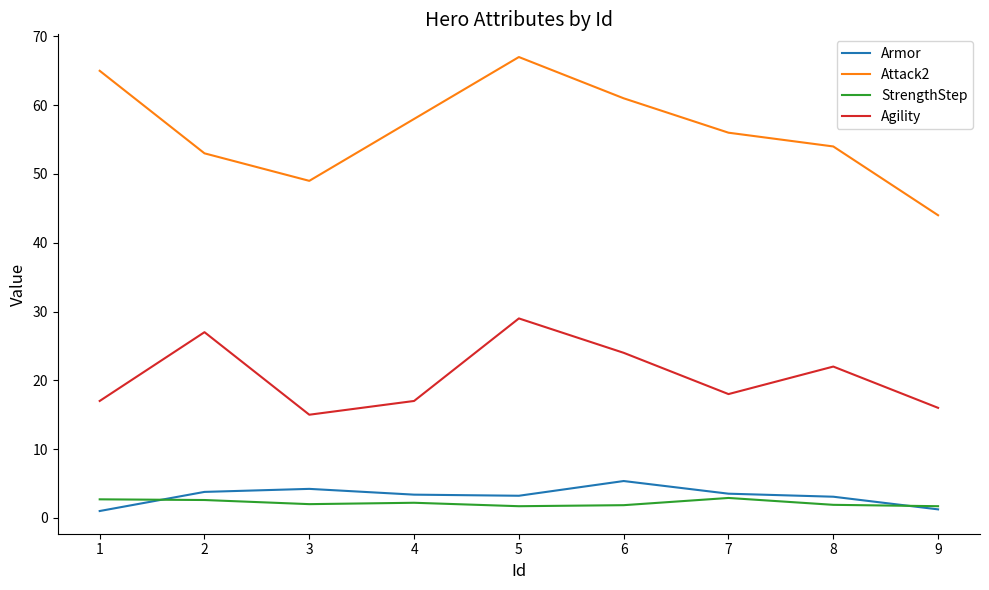

Which category has the highest value in the Agility series?

5